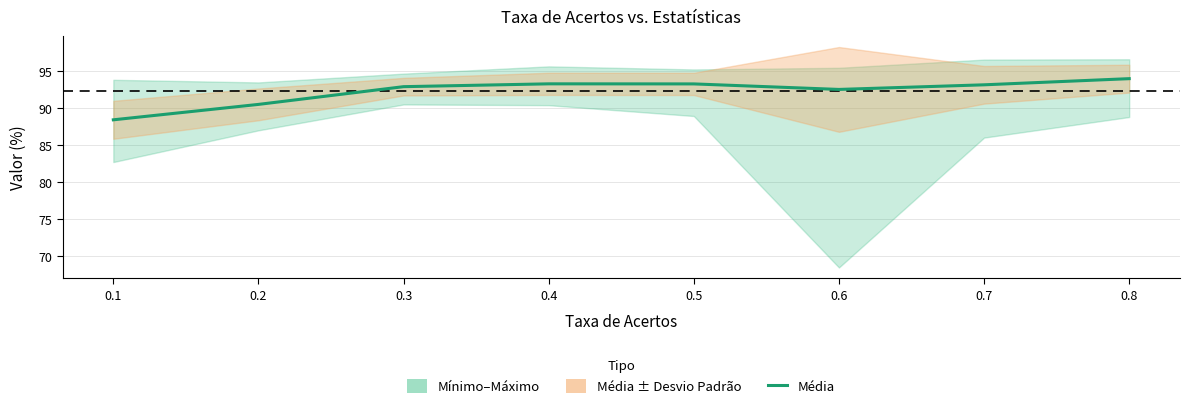

Is this an area chart (filled region under the line)?

No